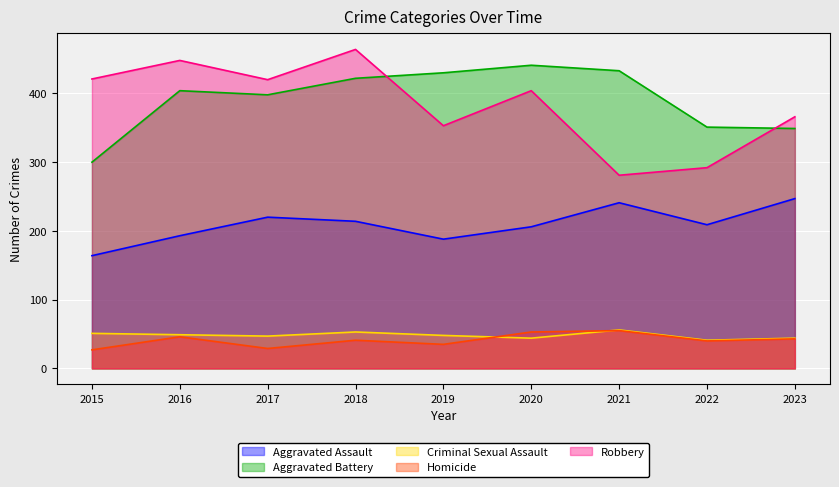

True or false: Aggravated Assault and Aggravated Battery cross at least once.

False